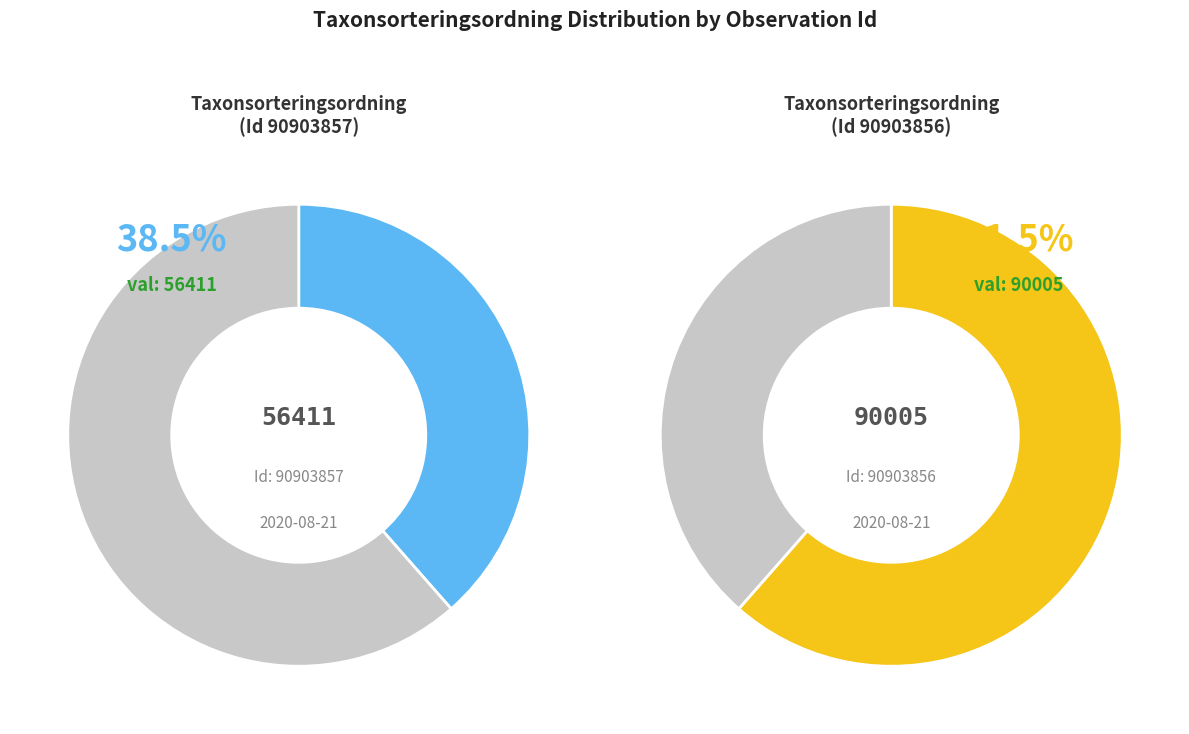

Does any single category account for the majority?

Yes